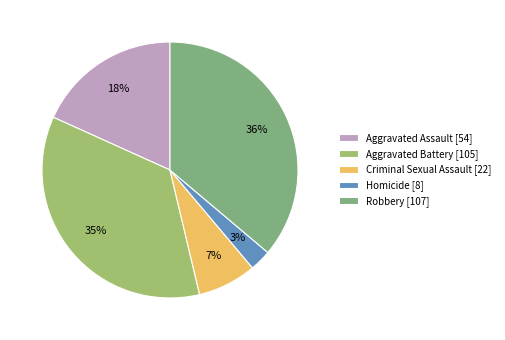

How many slices are in this pie chart?

5